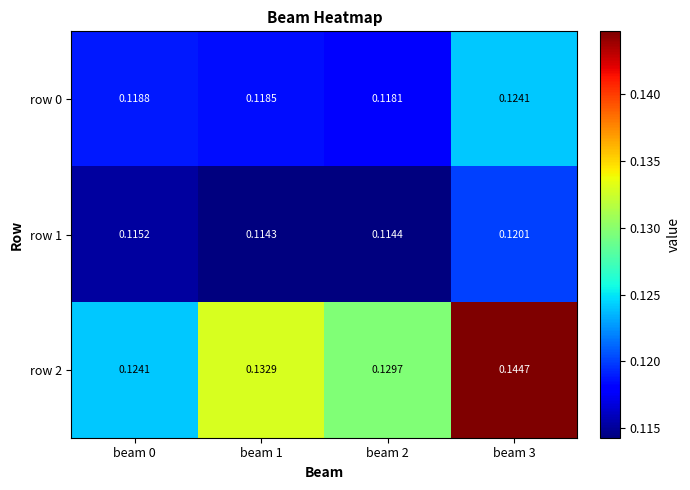

What is the maximum value shown in the chart?

0.1